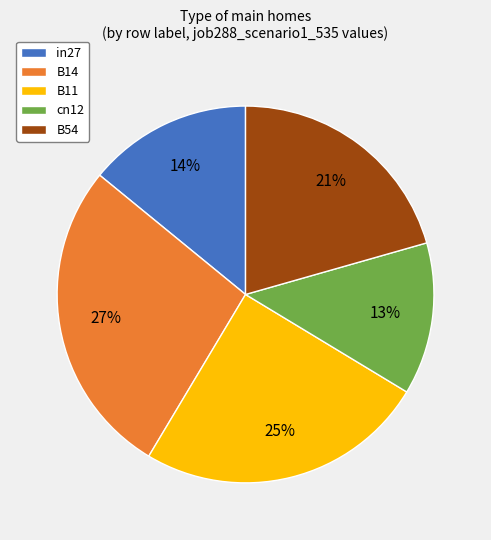

How many slices are in this pie chart?

5